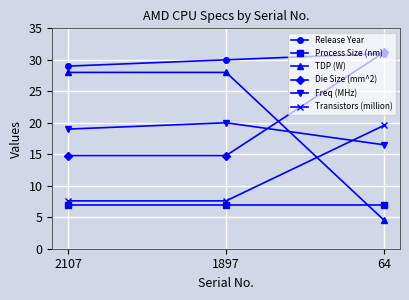

What is the difference between the Release Year values at 1897 and 2107?

1.0